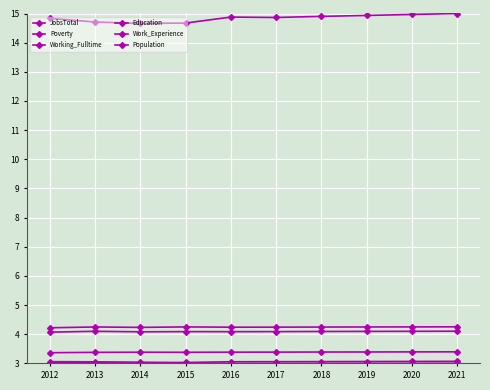

Count the number of data series in this chart.

6